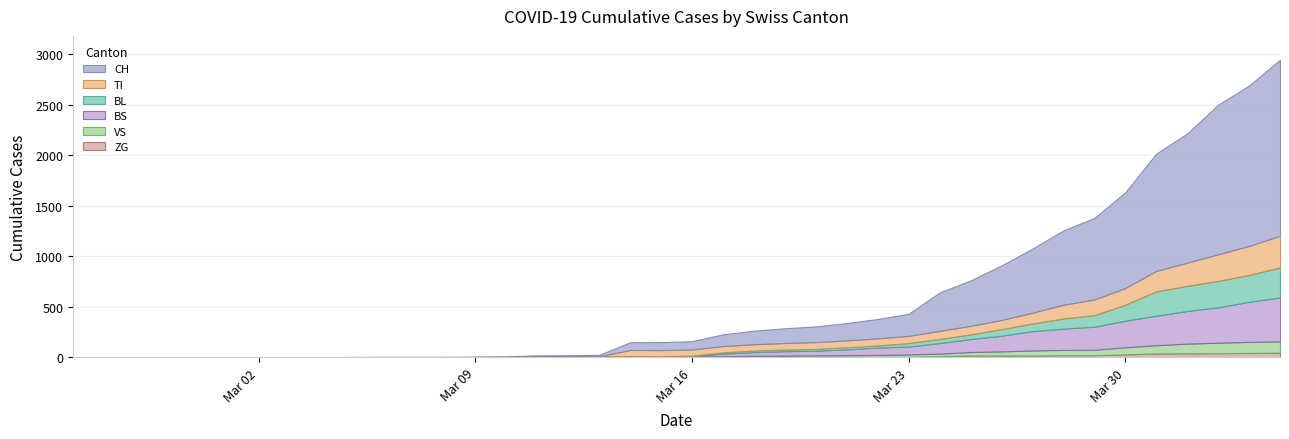

At which label is CH closest to 871?

2020-03-29